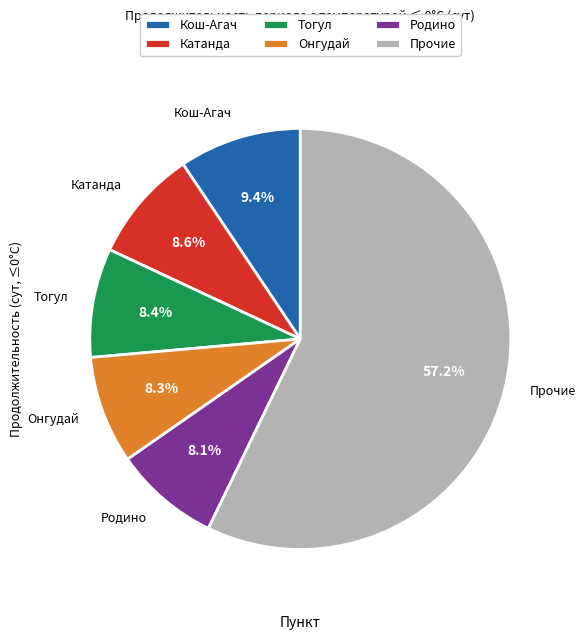

What is the ratio of the value at Родино to the value at Онгудай?

1.0